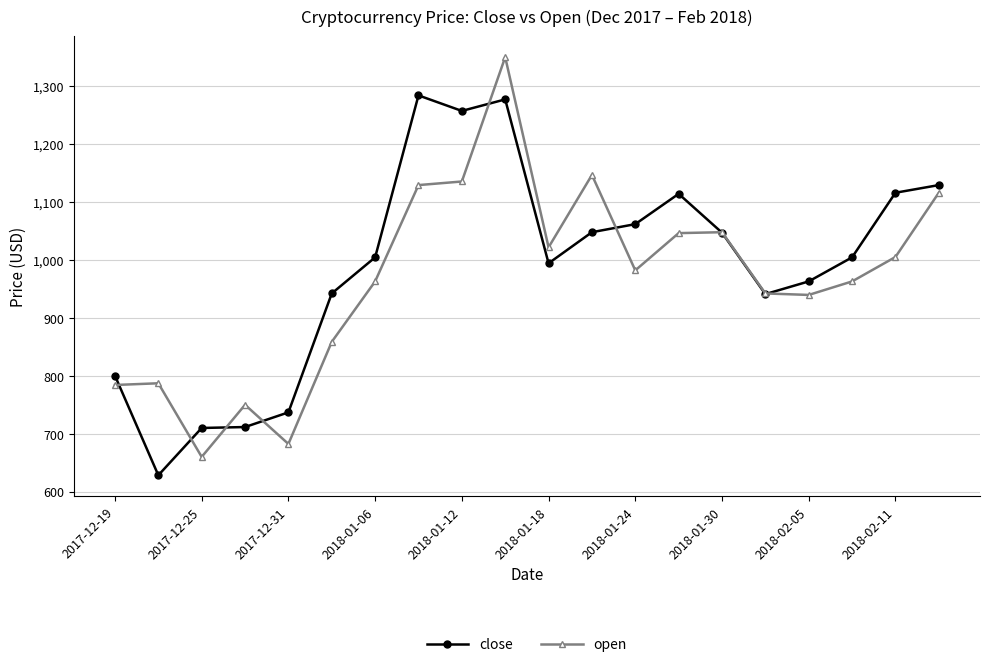

What is the minimum value shown in the chart?

628.2